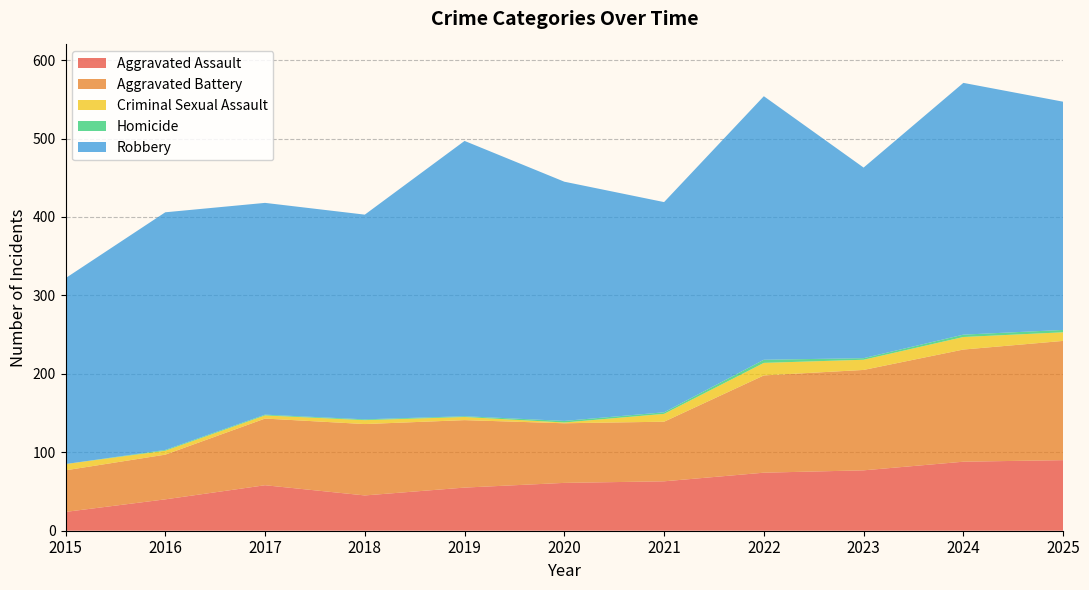

Reading left to right, transcribe all the data shown in this chart.

Aggravated Assault: 24	40	58	45	55	61	63	74	77	88	90
Aggravated Battery: 53	57	85	91	86	76	76	124	128	143	152
Criminal Sexual Assault: 8	5	4	5	4	1	10	16	13	16	11
Homicide: 0	1	1	1	1	2	2	4	2	3	3
Robbery: 237	303	270	261	351	305	268	336	243	321	291